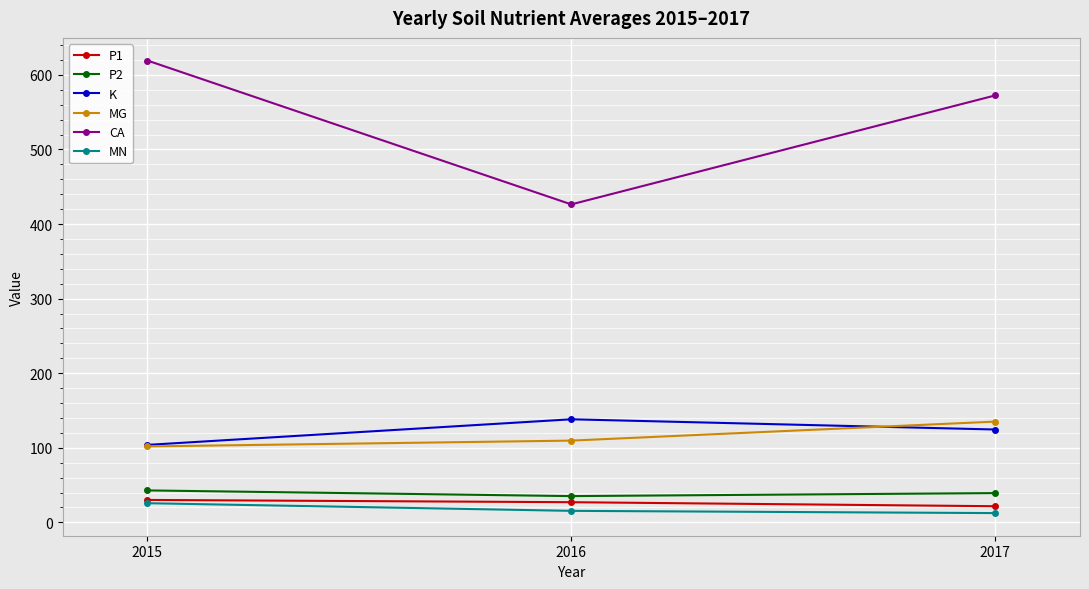

Which series has the largest total across all categories?

CA